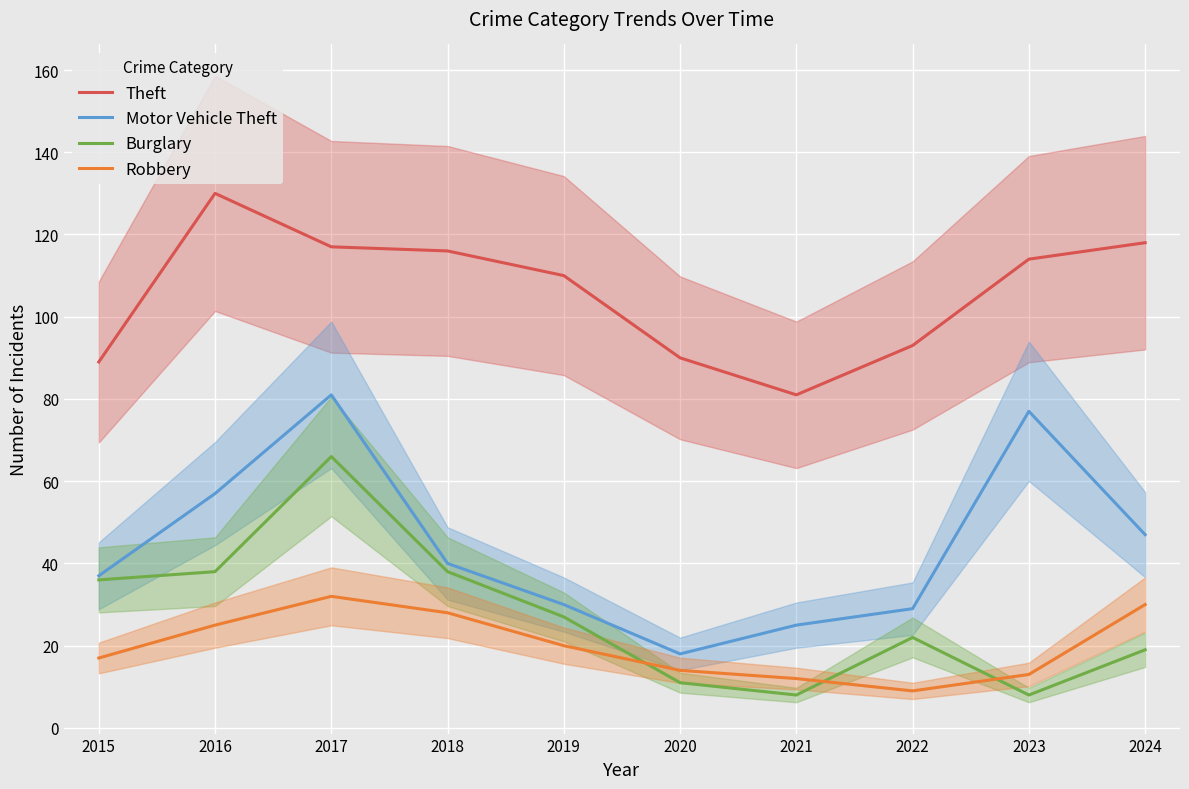

True or false: Robbery has more than 0 interior local peaks.

True